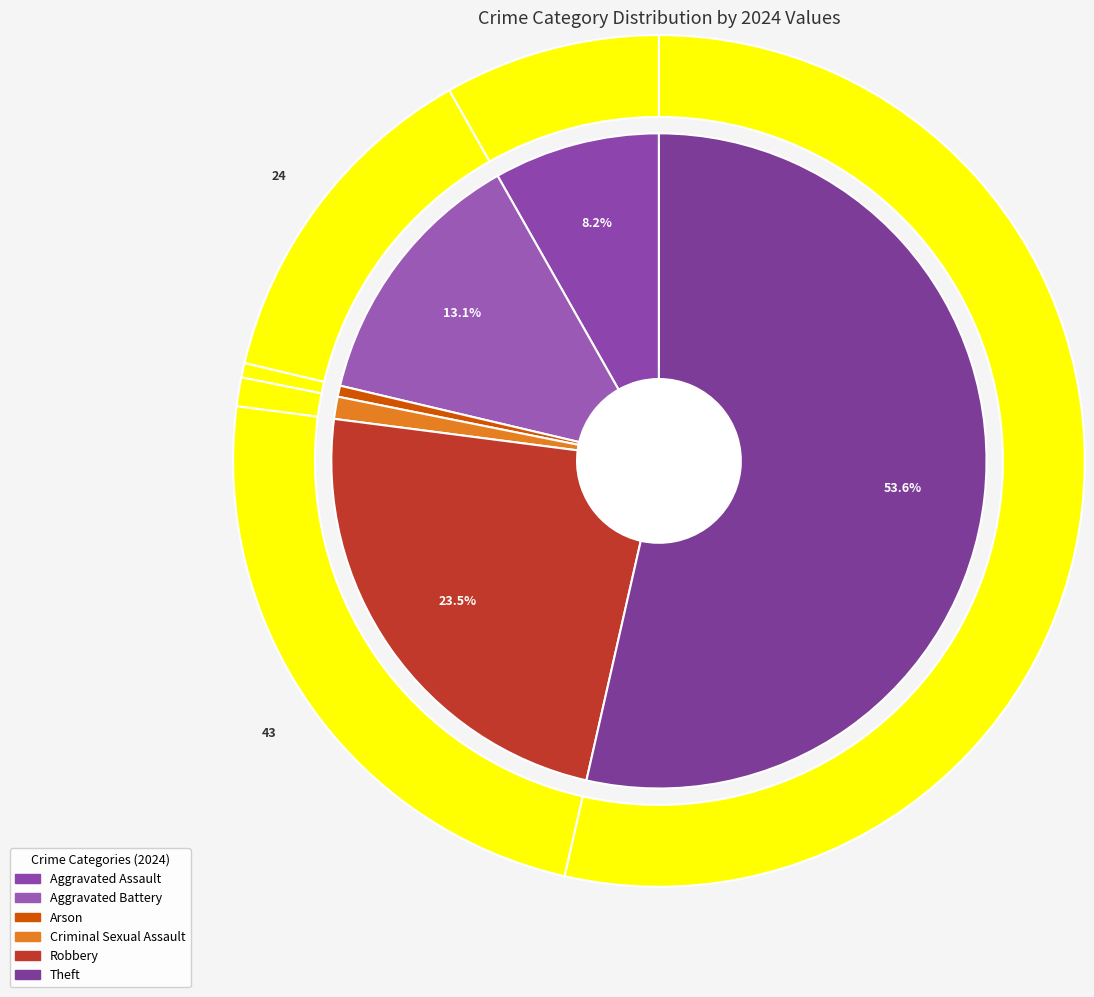

What is the ratio of the value at Aggravated Assault to the value at Criminal Sexual Assault?

7.5